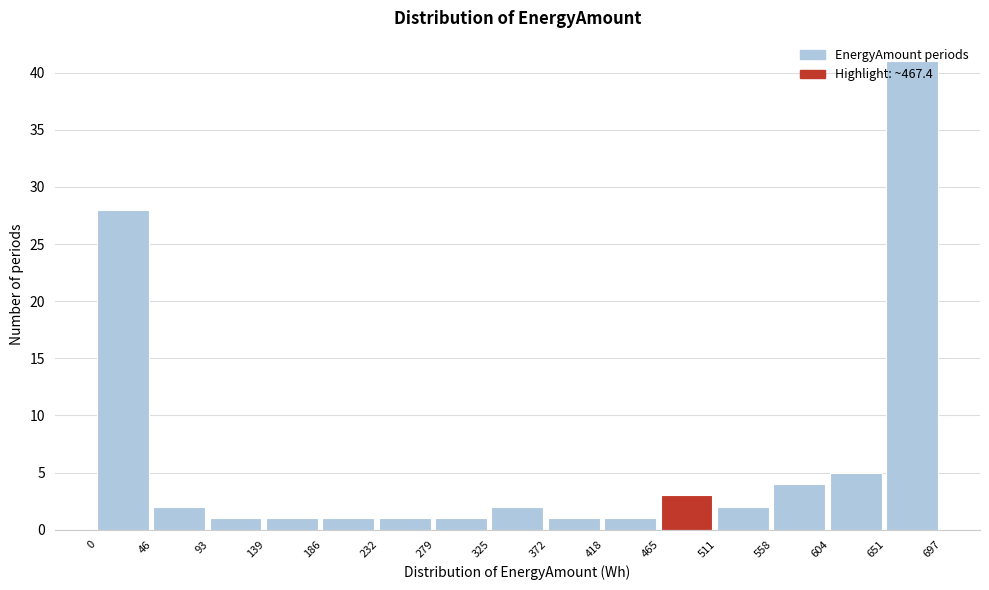

Reading left to right, transcribe this chart: for each bar, give the range it covers on the x-axis and its height. The values are not printed on the chart, so give them approximately, as read against the axis.

0 to 46: 28
46 to 93: 2
93 to 139: 1
139 to 186: 1
186 to 232: 1
232 to 279: 1
279 to 325: 1
325 to 372: 2
372 to 418: 1
418 to 465: 1
465 to 511: 3
511 to 558: 2
558 to 604: 4
604 to 651: 5
651 to 697: 41